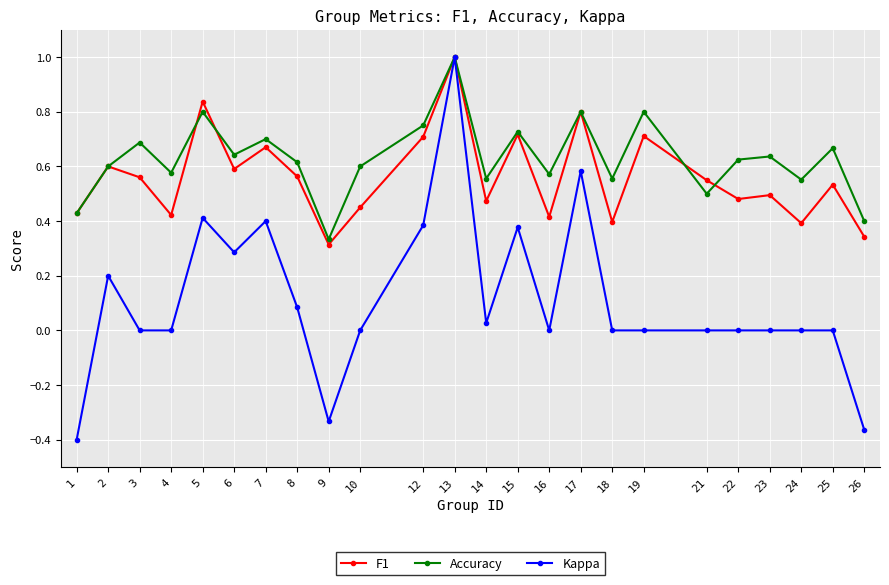

How many lines are shown in the chart?

3